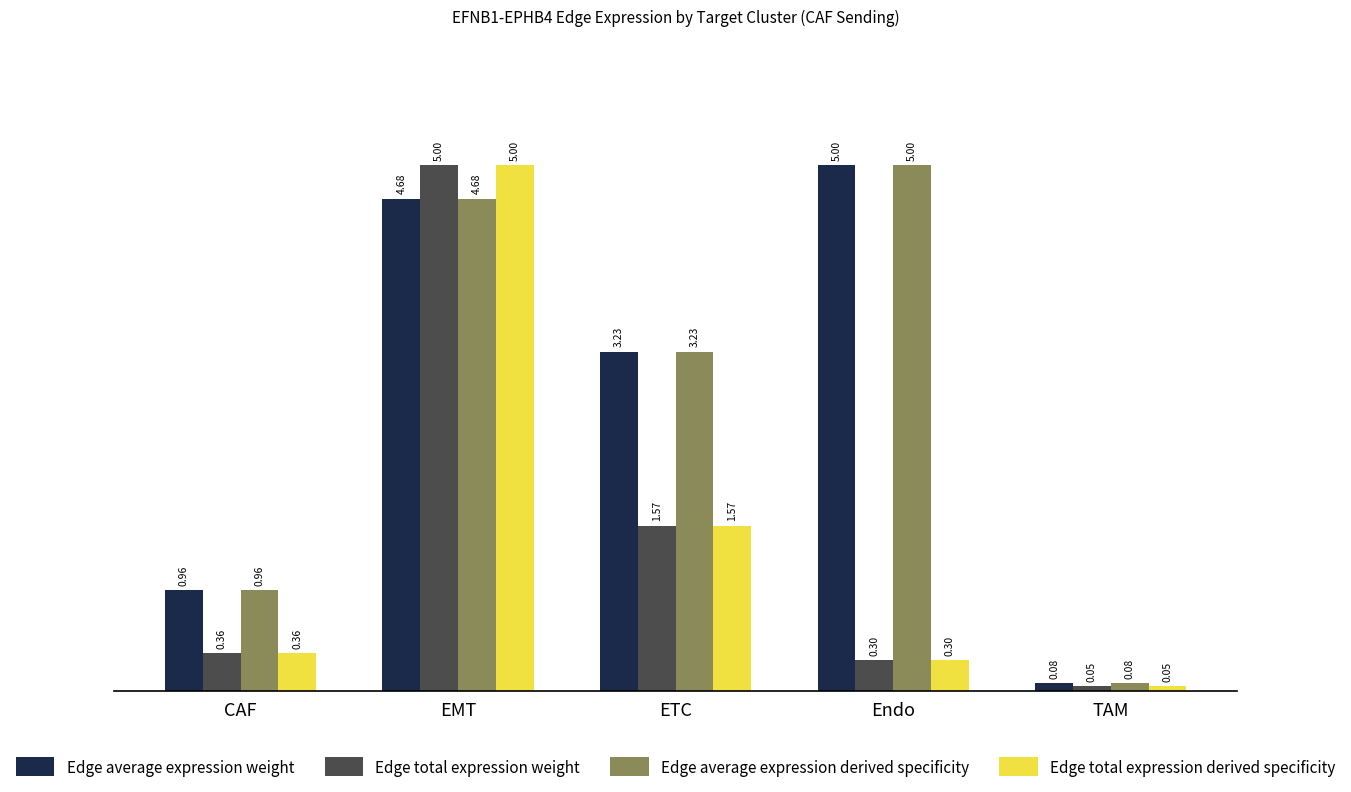

How many bars are there in each group?

4